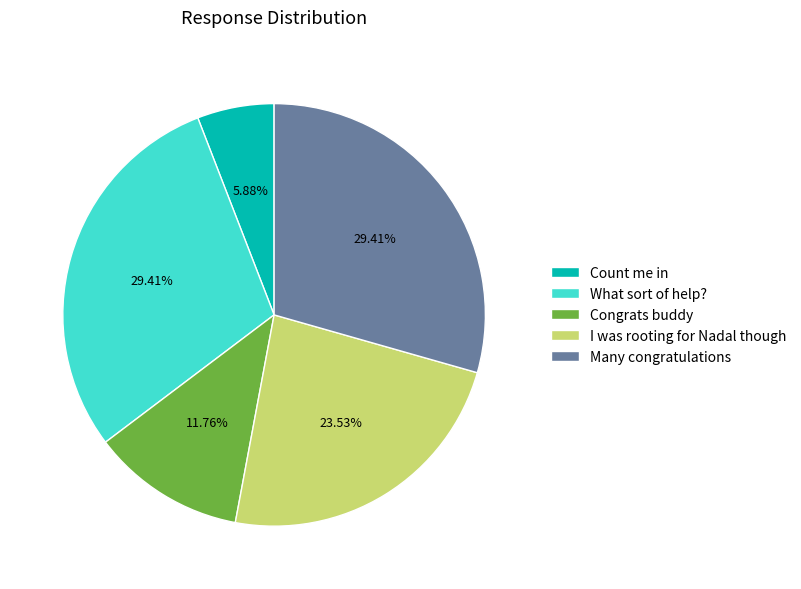

Between Many congratulations and Count me in, which is larger?

Many congratulations